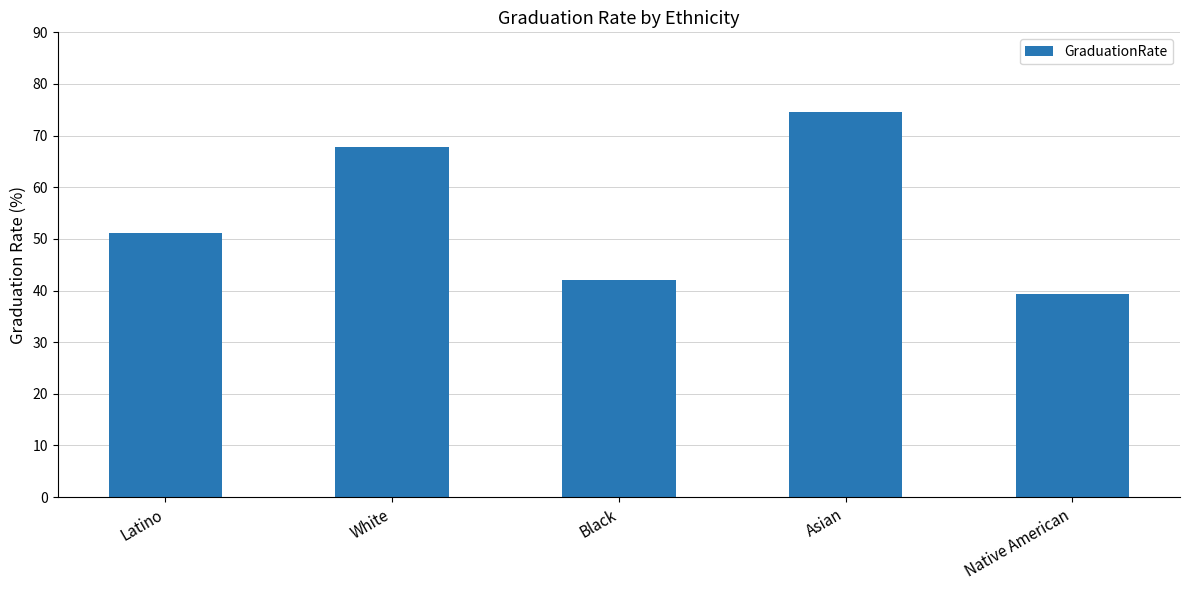

Is it true that the value at Black is 42.1?

True